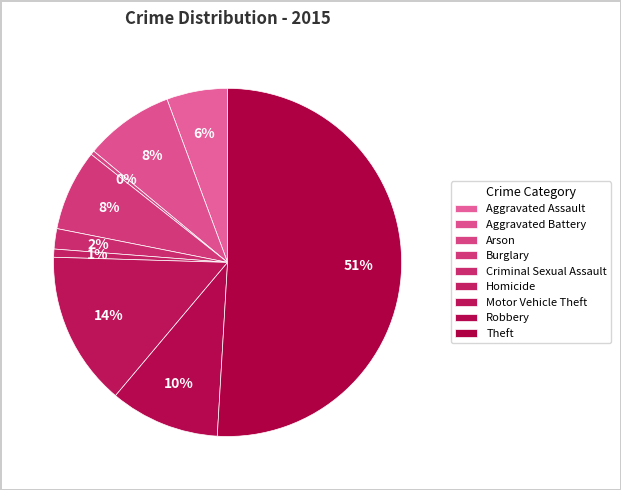

Count the number of slices in the pie.

9